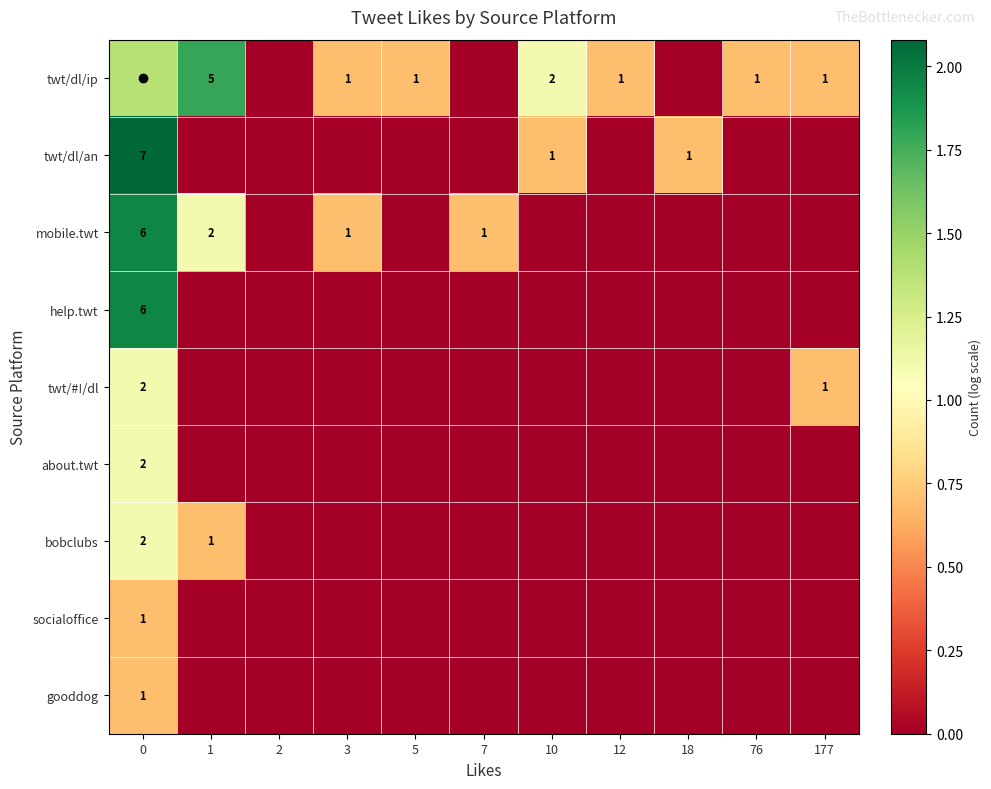

At 5, list the series in order from smallest to largest.

twt/dl/an, mobile.twt, help.twt, twt/#!/dl, about.twt, bobclubs, socialoffice, gooddog, twt/dl/ip